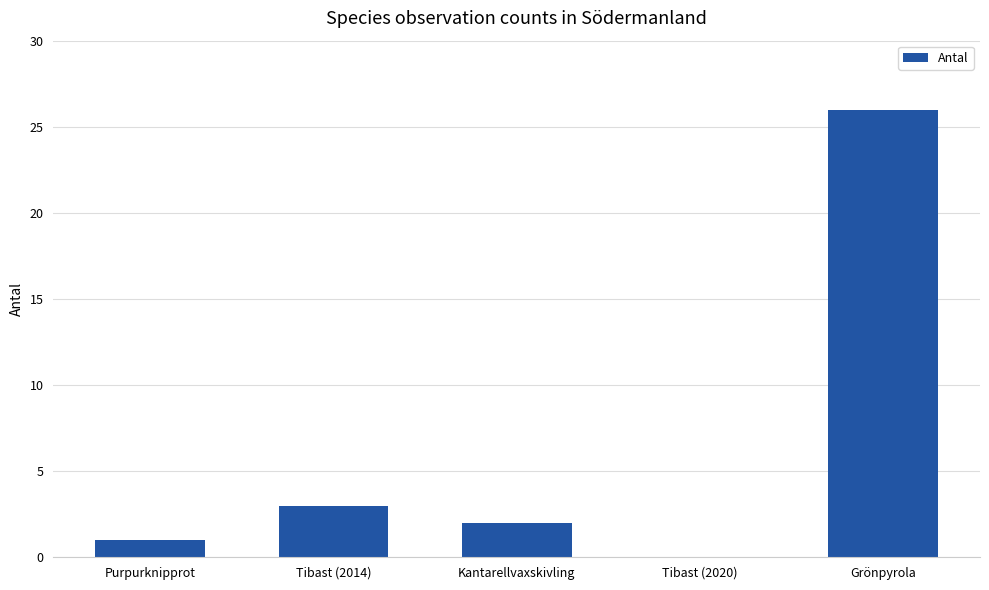

Which label corresponds to the largest value in the chart?

Grönpyrola